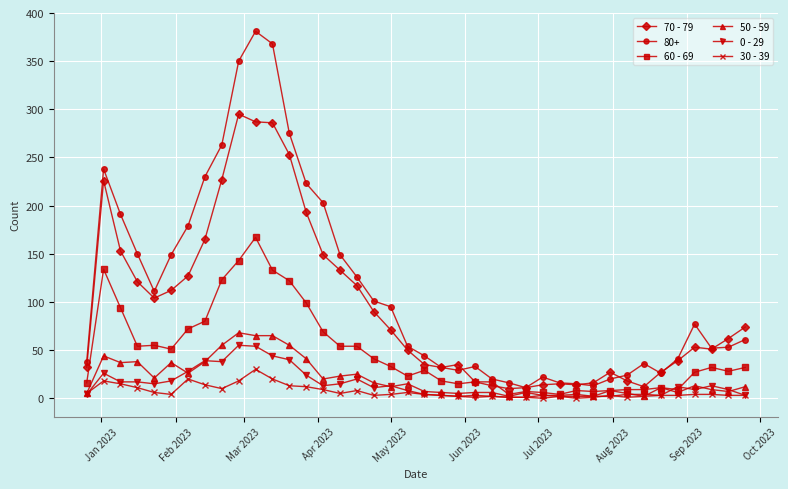

True or false: 30 - 39 has more than 1 interior local peaks.

True